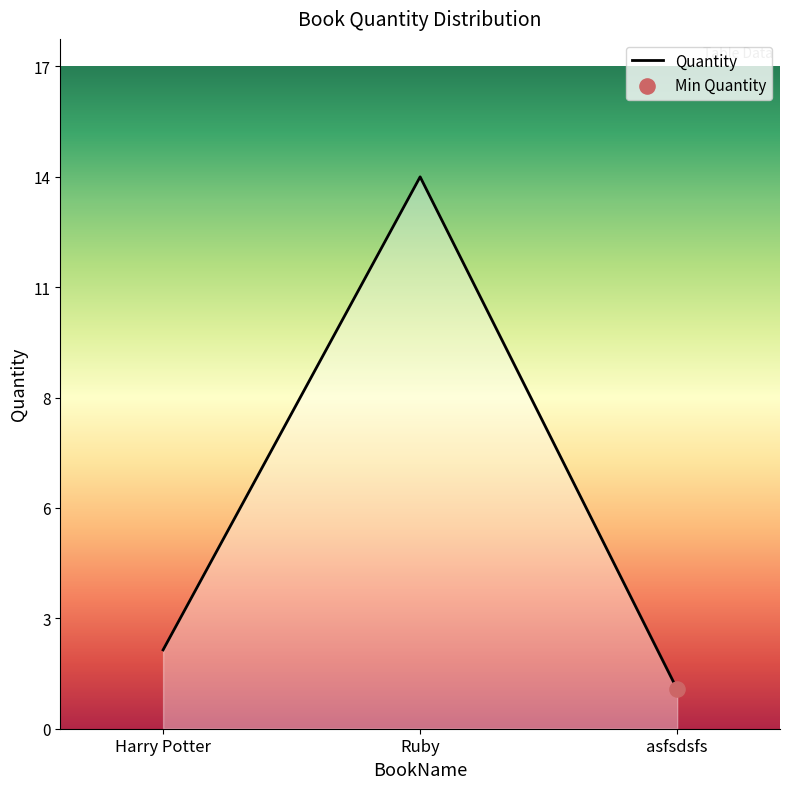

Which has a higher value, Harry Potter or Ruby?

Ruby